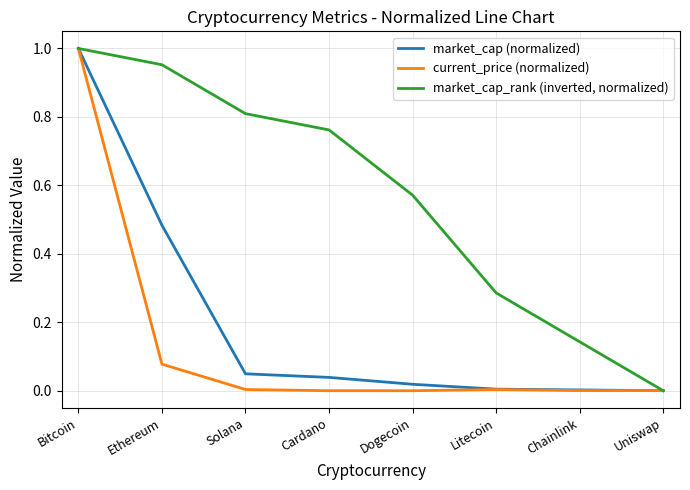

Between Bitcoin and Dogecoin, which series saw the biggest shift?

current_price (normalized)